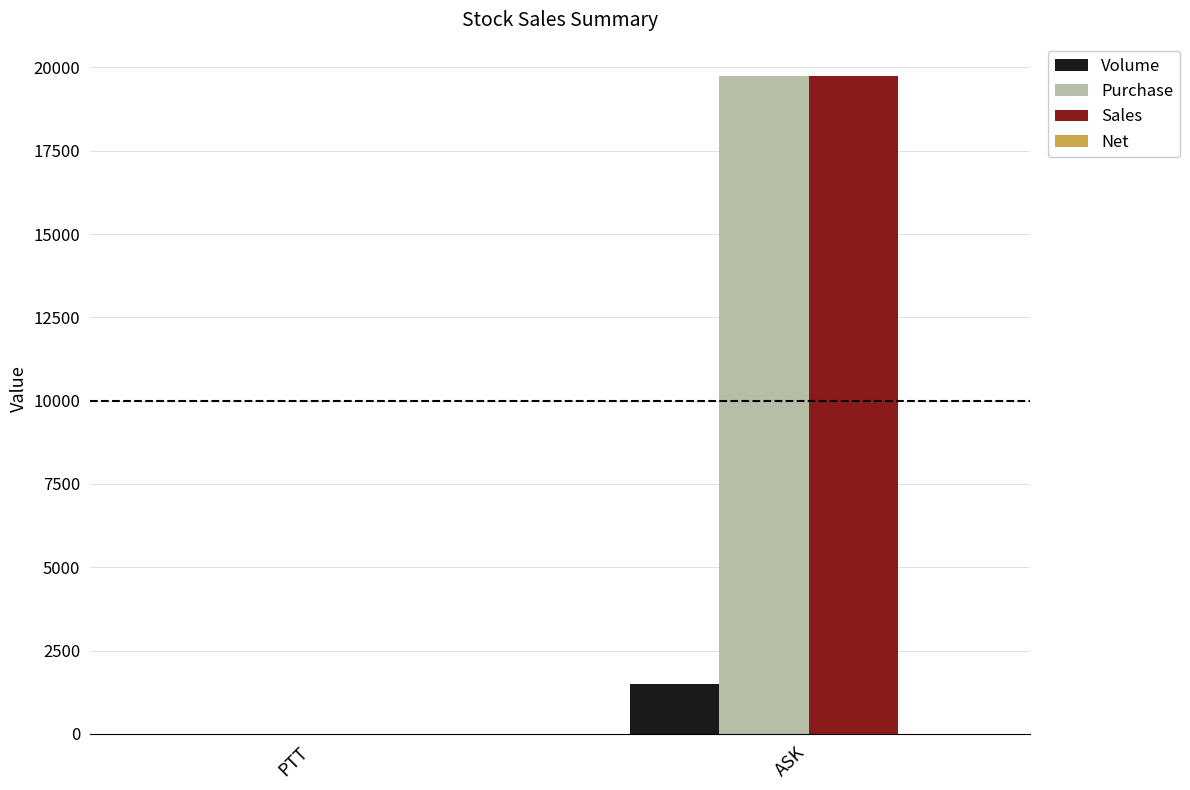

What is the maximum value for Sales?

19756.1